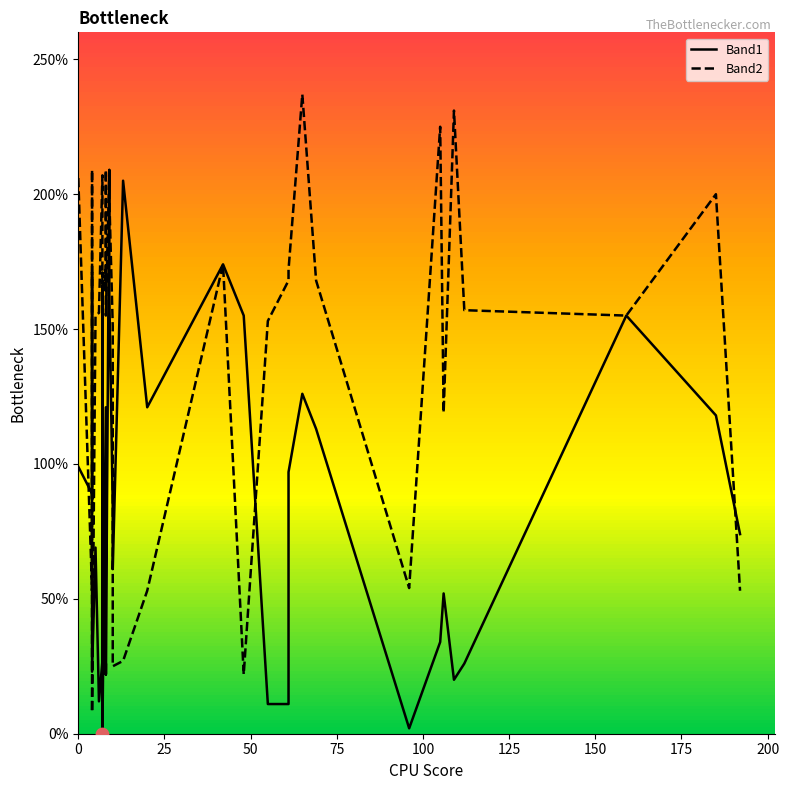

What are all the series names shown in the legend?

Band1, Band2